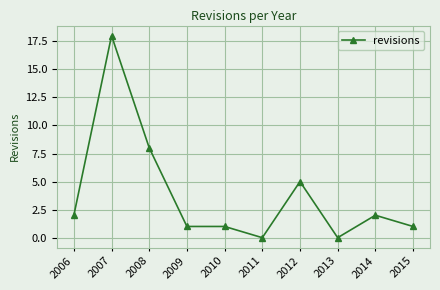

Between 2011 and 2014, which is larger?

2014